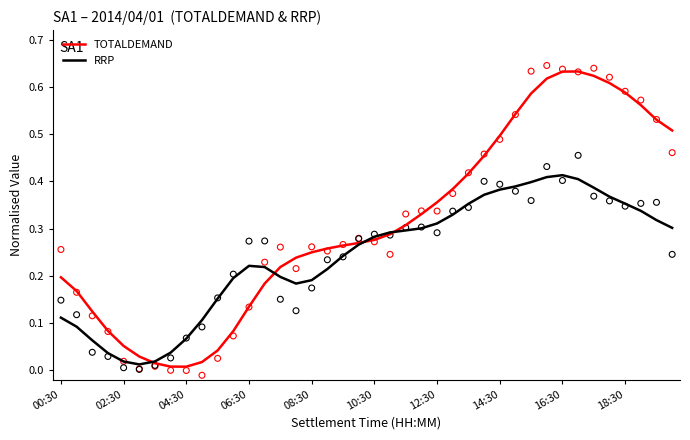

Is the value of RRP at 38 greater than the value of RRP (scatter) at 33?

No